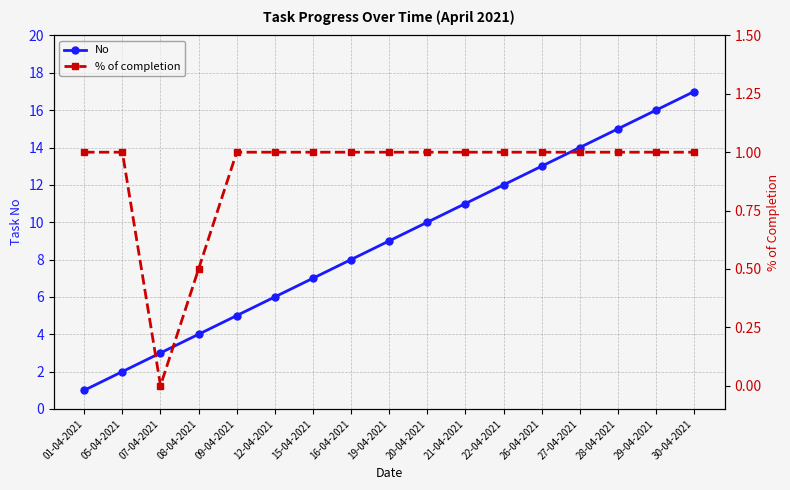

Reading left to right, list all the values displayed in this chart.

No: 01-04-2021=1.0	05-04-2021=2.0	07-04-2021=3.0	08-04-2021=4.0	09-04-2021=5.0	12-04-2021=6.0	15-04-2021=7.0	16-04-2021=8.0	19-04-2021=9.0	20-04-2021=10.0	21-04-2021=11.0	22-04-2021=12.0	26-04-2021=13.0	27-04-2021=14.0	28-04-2021=15.0	29-04-2021=16.0	30-04-2021=17.0
% of completion: 01-04-2021=1.0	05-04-2021=1.0	07-04-2021=0.0	08-04-2021=0.5	09-04-2021=1.0	12-04-2021=1.0	15-04-2021=1.0	16-04-2021=1.0	19-04-2021=1.0	20-04-2021=1.0	21-04-2021=1.0	22-04-2021=1.0	26-04-2021=1.0	27-04-2021=1.0	28-04-2021=1.0	29-04-2021=1.0	30-04-2021=1.0